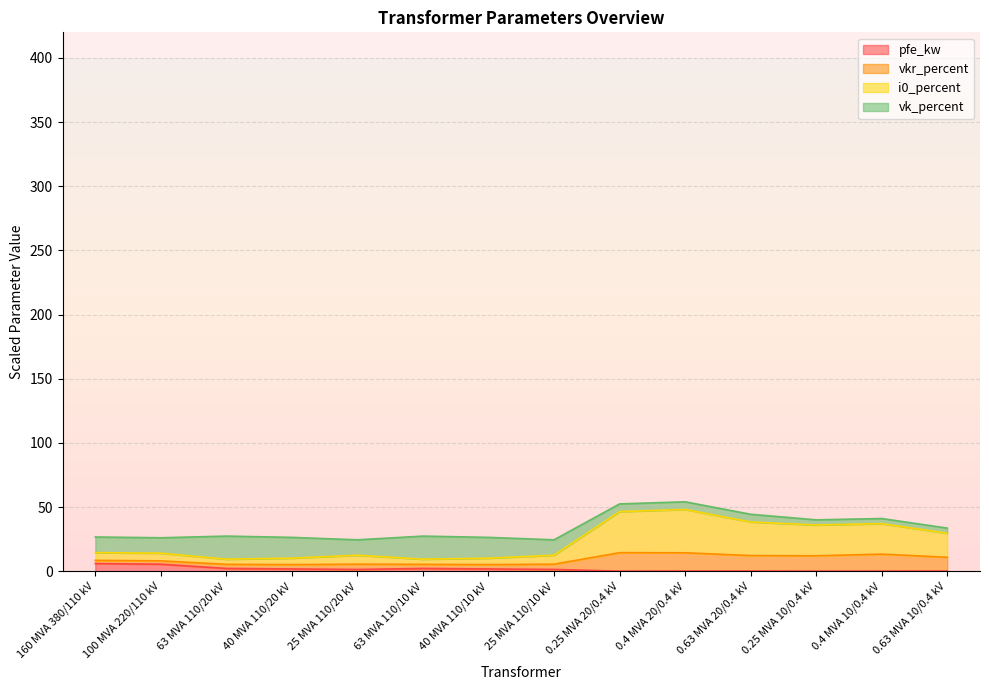

What is the value of the i0_percent point at the 12th from the left?

36.1